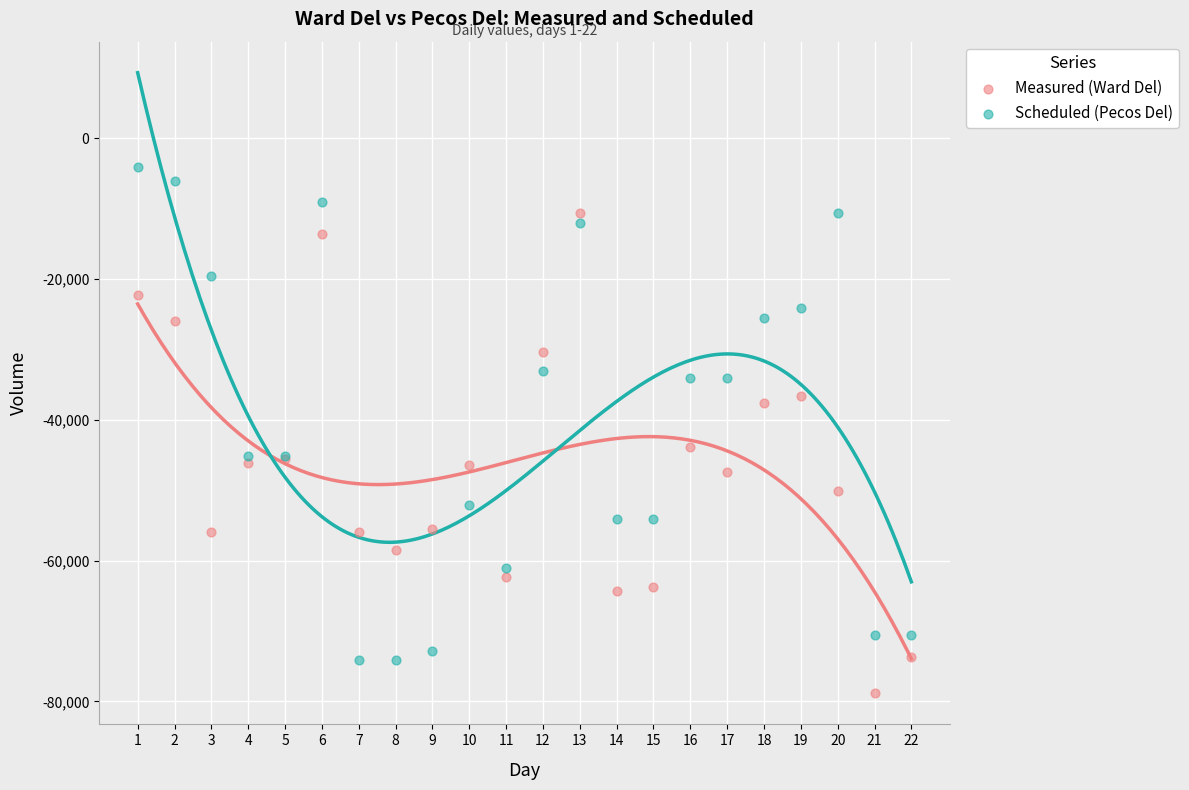

What is the X range (max minus min) for the scatter plot?

21